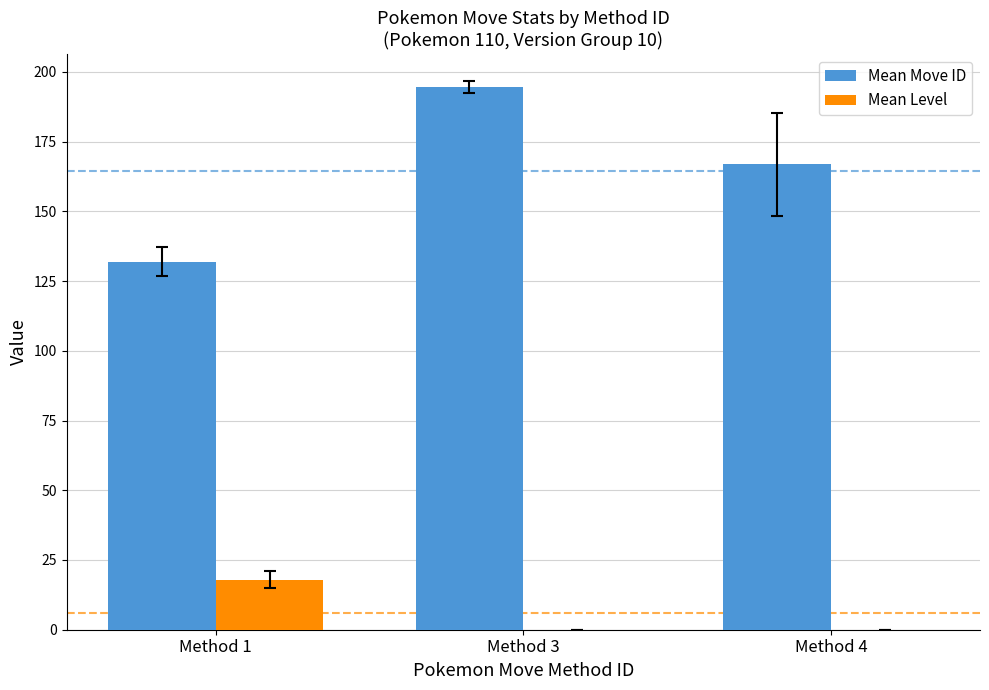

At which label does Mean Move ID reach its peak?

Method 3